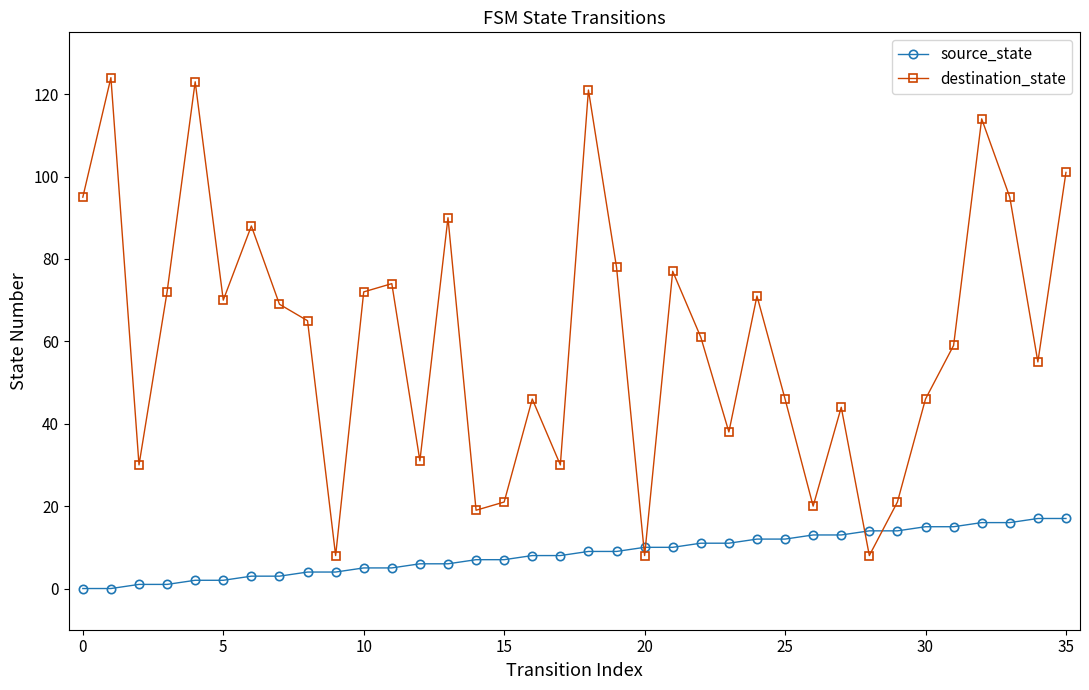

How many lines are shown in the chart?

2